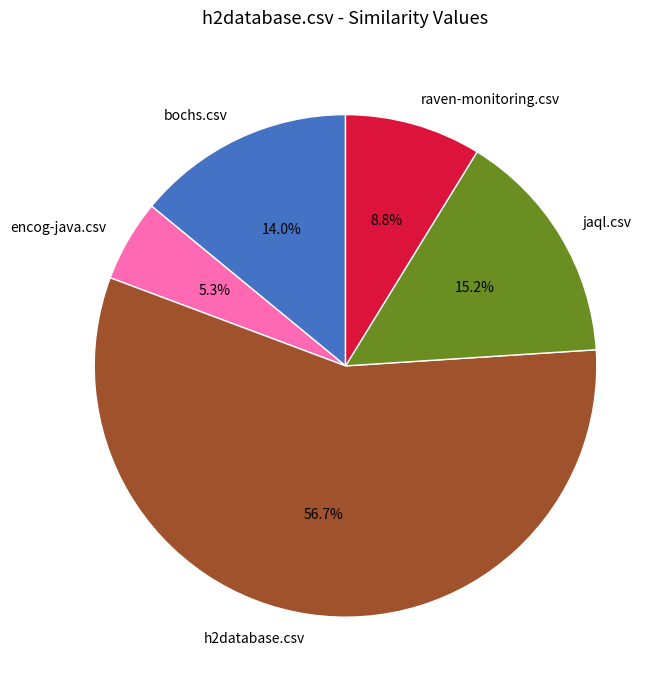

To the nearest percent, what is the combined percentage of bochs.csv and h2database.csv?

71%